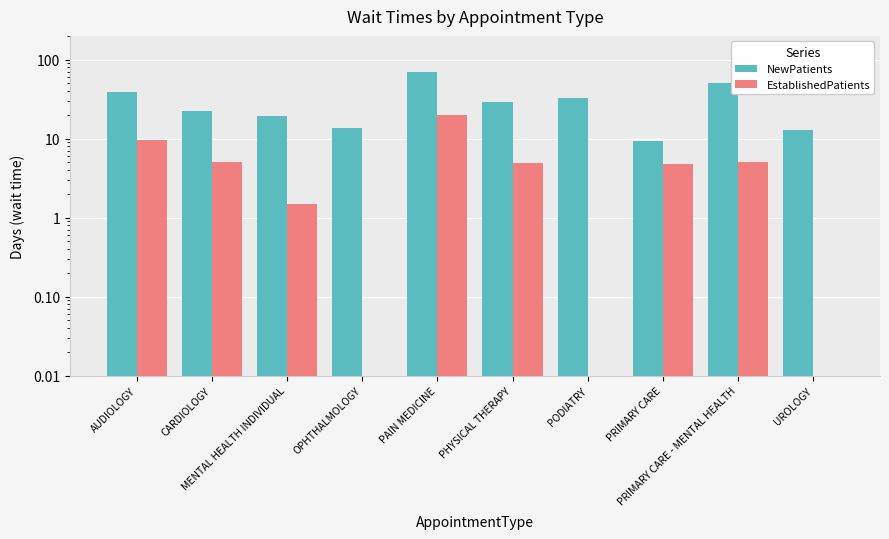

What is the average value of the NewPatients series?

29.9